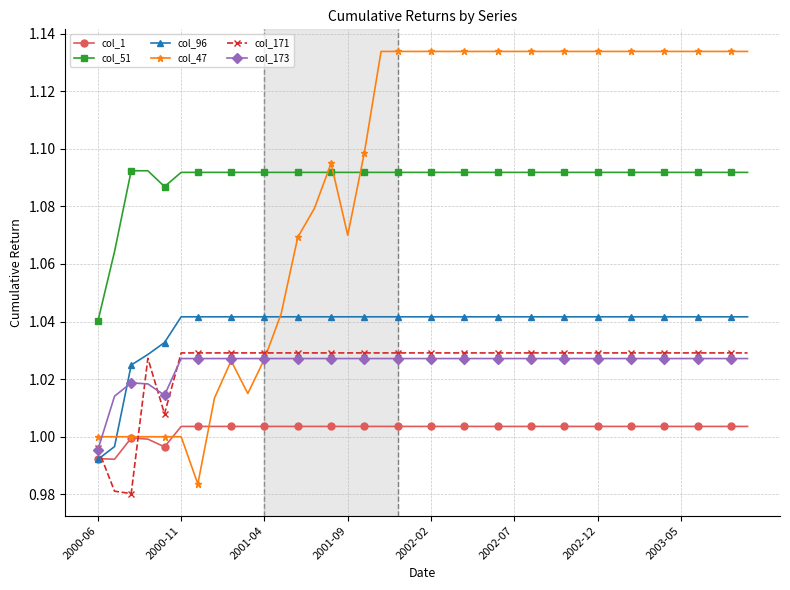

Rank the series by their maximum value, from lowest to highest.

col_1, col_173, col_171, col_96, col_51, col_47